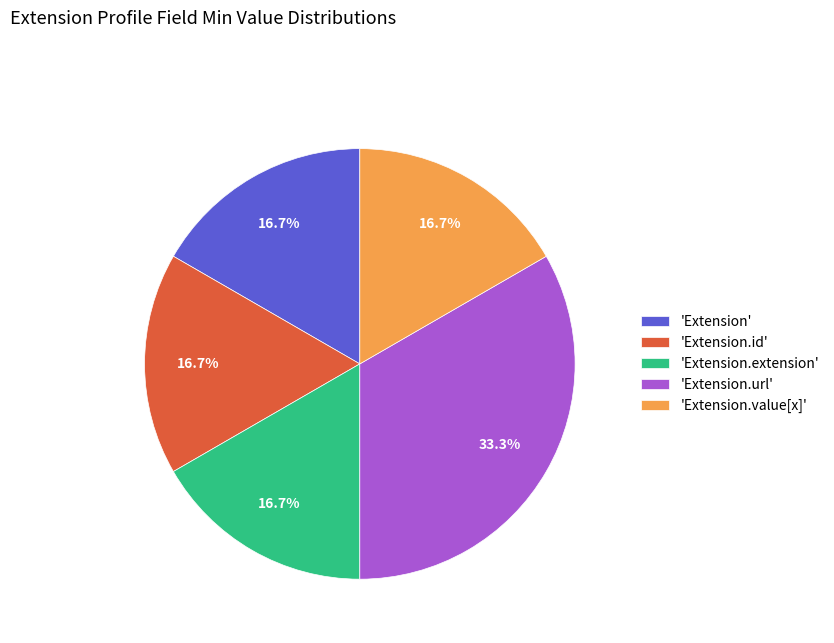

Is there a majority slice in this chart?

No